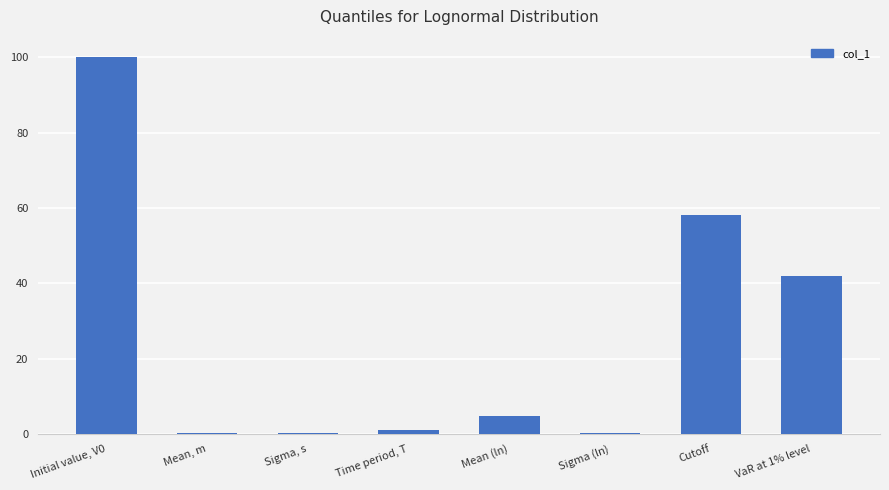

What is the sum of the values at VaR at 1% level and Sigma (ln)?

42.2